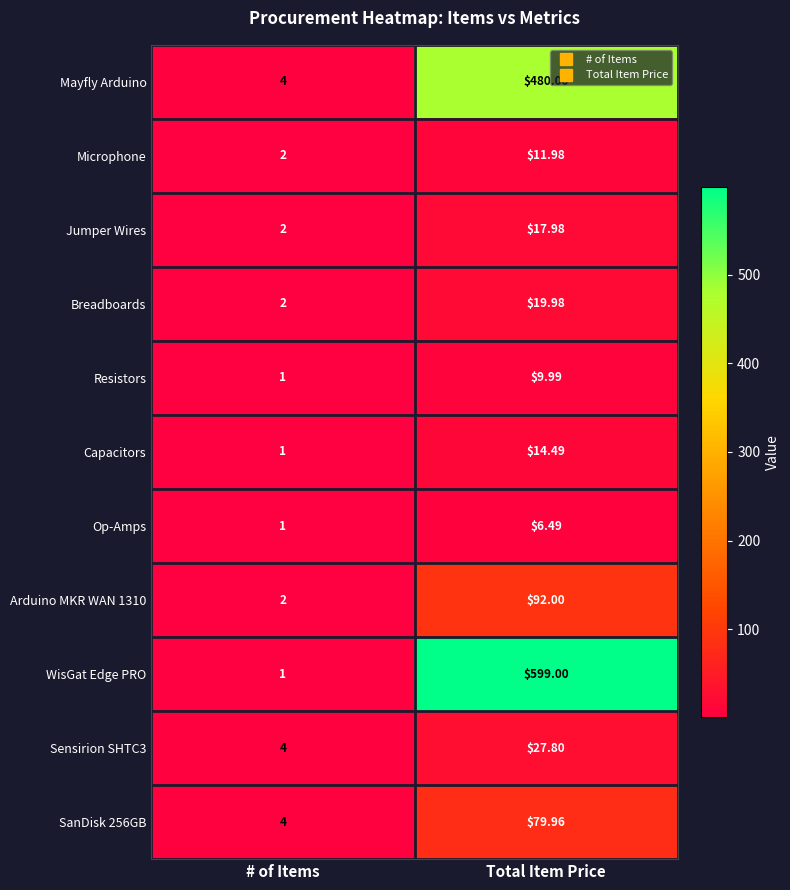

How many categories are shown in the chart?

2